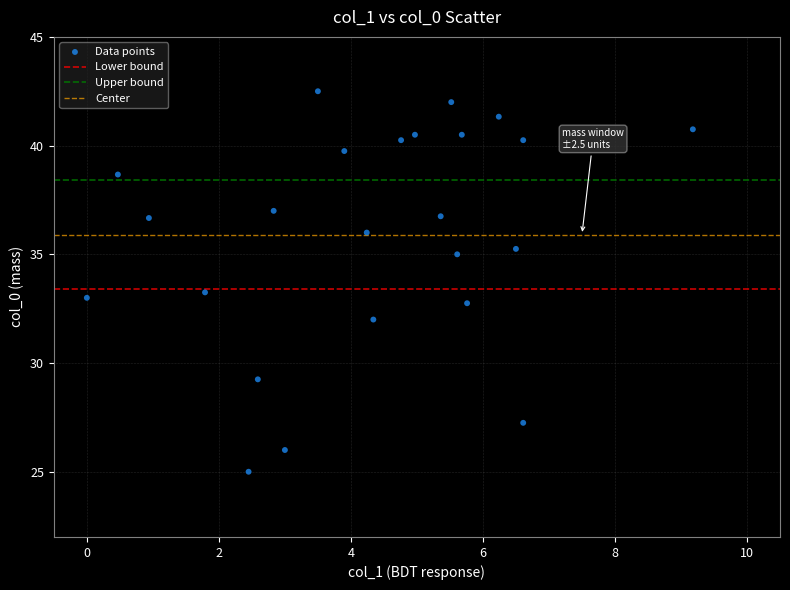

What is the range of X values (max minus min)?

9.2